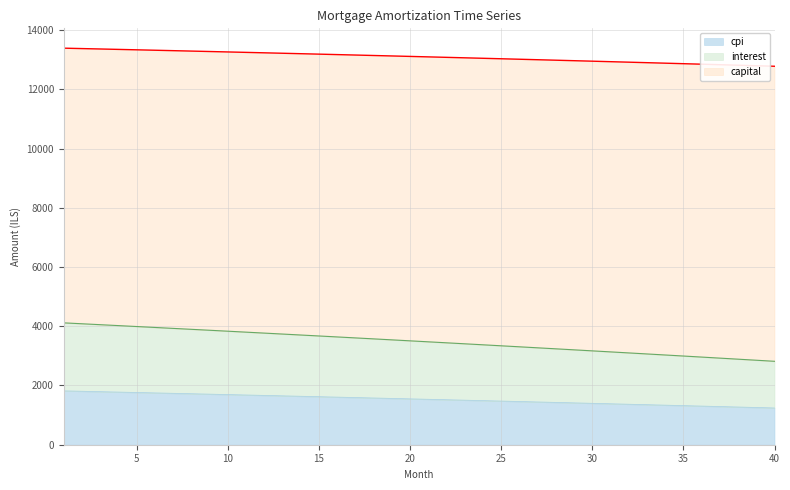

What is the difference between the maximum and minimum values in the cpi series?

577.6